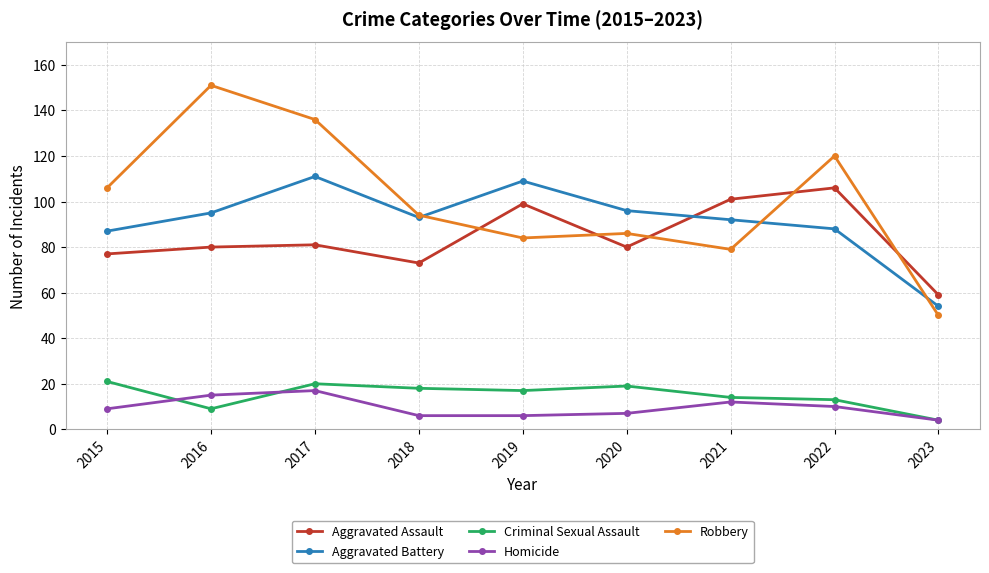

True or false: Criminal Sexual Assault and Aggravated Battery cross at least once.

False